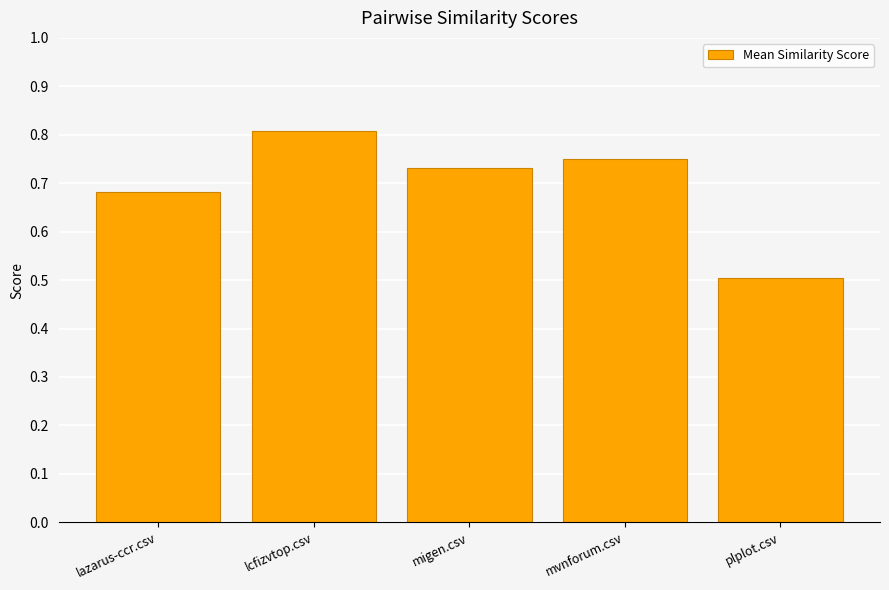

Are the bars horizontal?

No